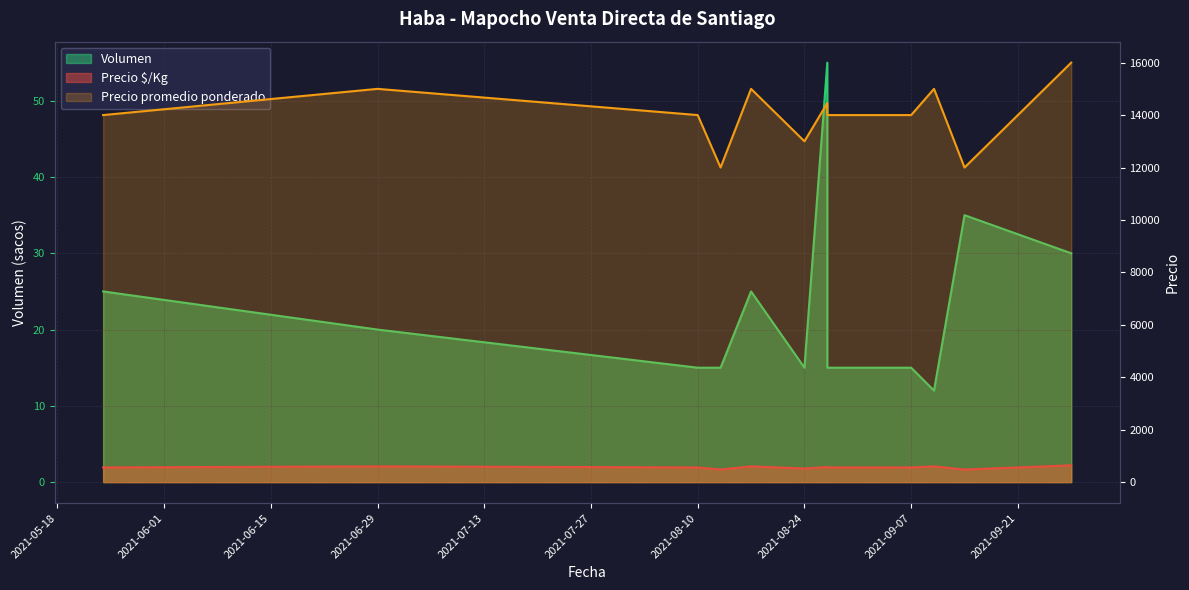

Rank the series at 2021-08-17 from lowest to highest value.

Volumen, Precio $/Kg, Precio promedio ponderado